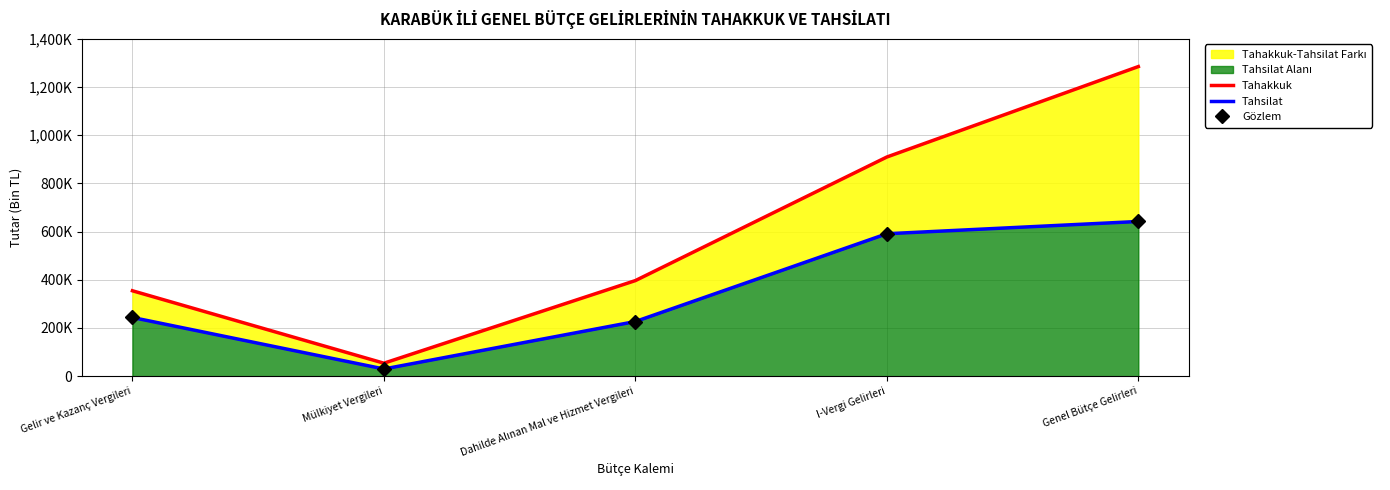

True or false: Tahakkuk has more than 0 points higher than both neighbors.

False